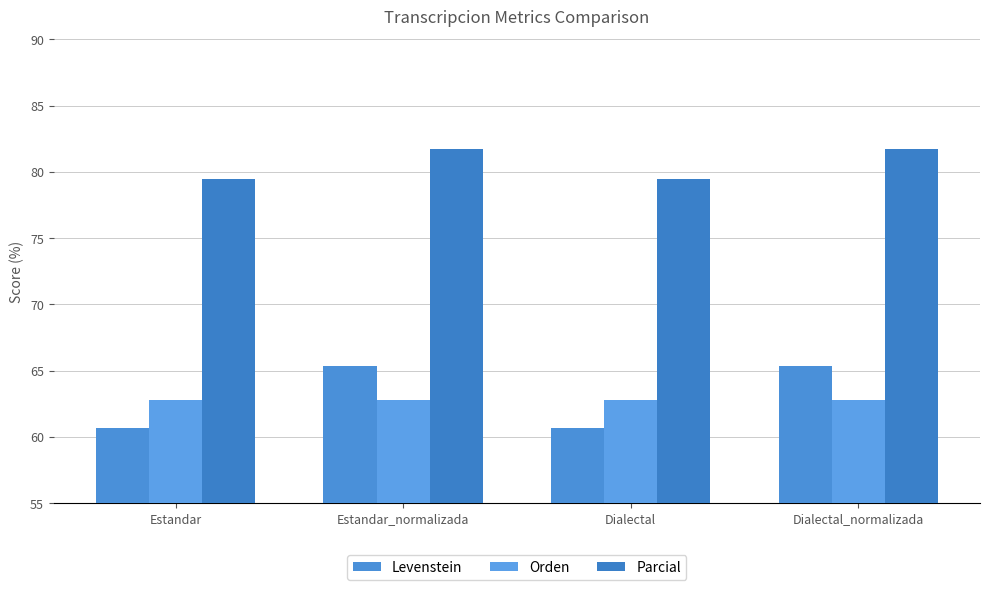

Reading left to right, what are all the values shown in this chart?

Levenstein: 60.7	65.4	60.7	65.4
Orden: 62.8	62.8	62.8	62.8
Parcial: 79.5	81.7	79.5	81.7